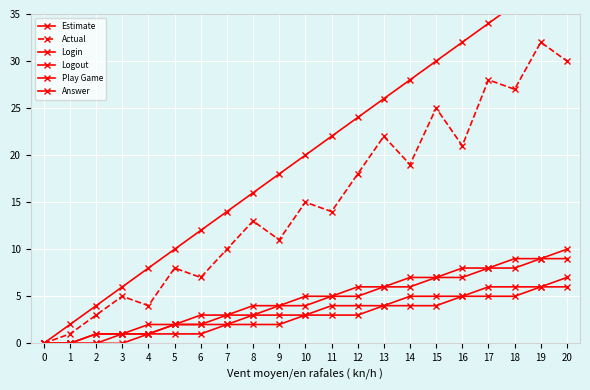

List the labels in order of Answer value, smallest first.

0, 1, 2, 3, 4, 5, 6, 7, 8, 9, 10, 11, 12, 13, 14, 15, 16, 17, 18, 19, 20